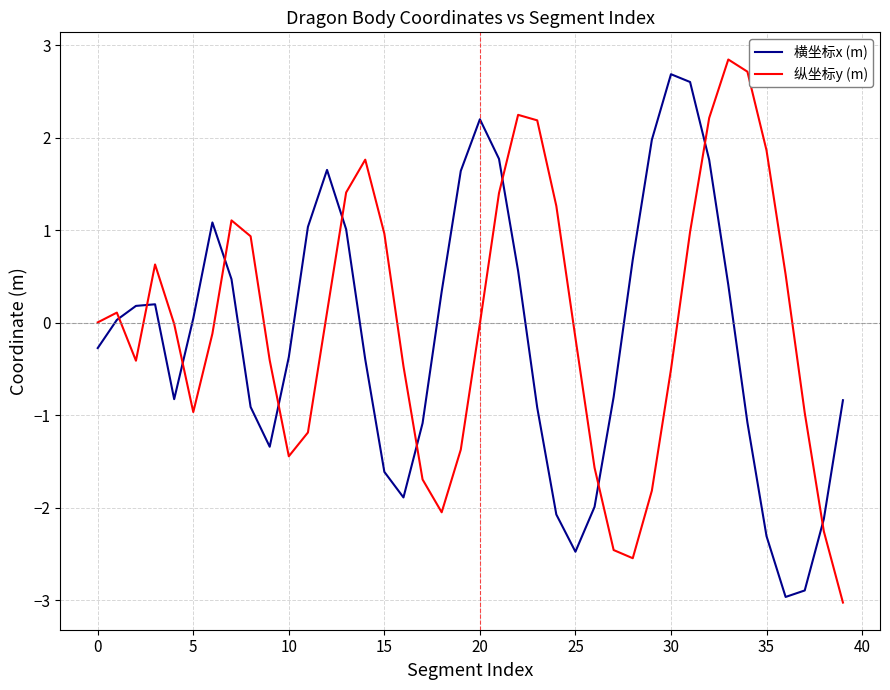

True or false: 纵坐标y (m) and 横坐标x (m) cross at least once.

True